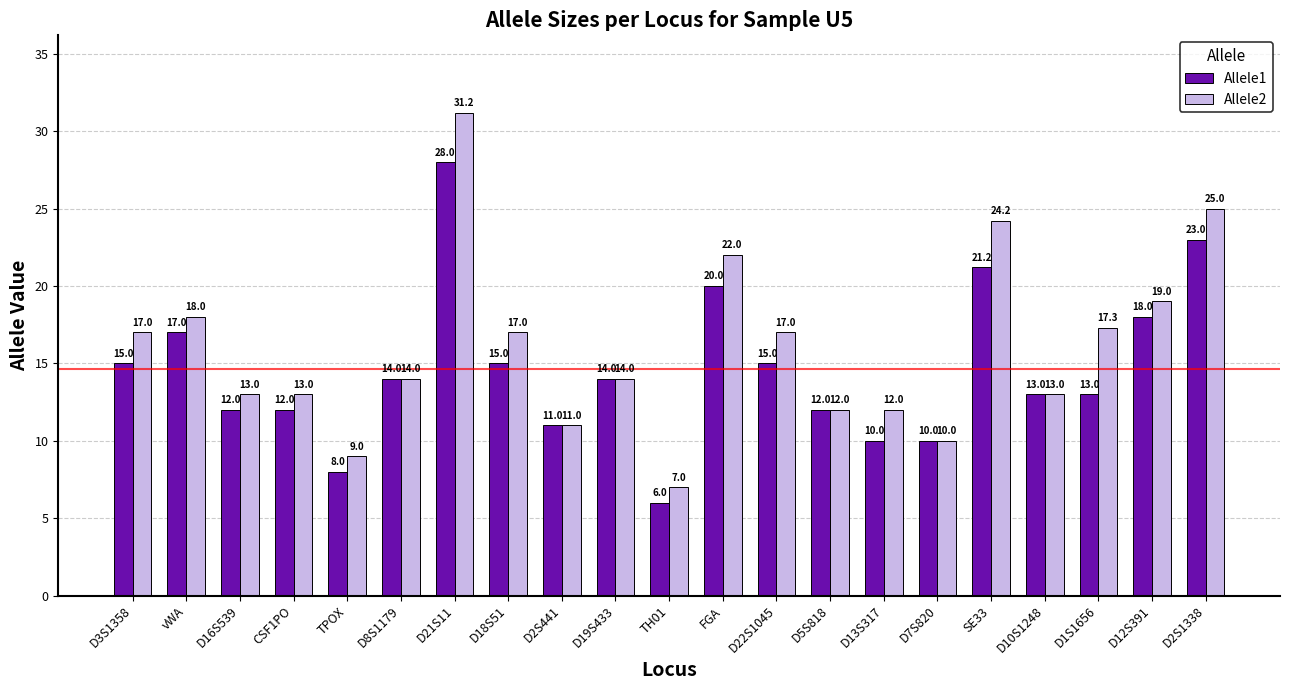

At D16S539, list the series in order from largest to smallest.

Allele2, Allele1